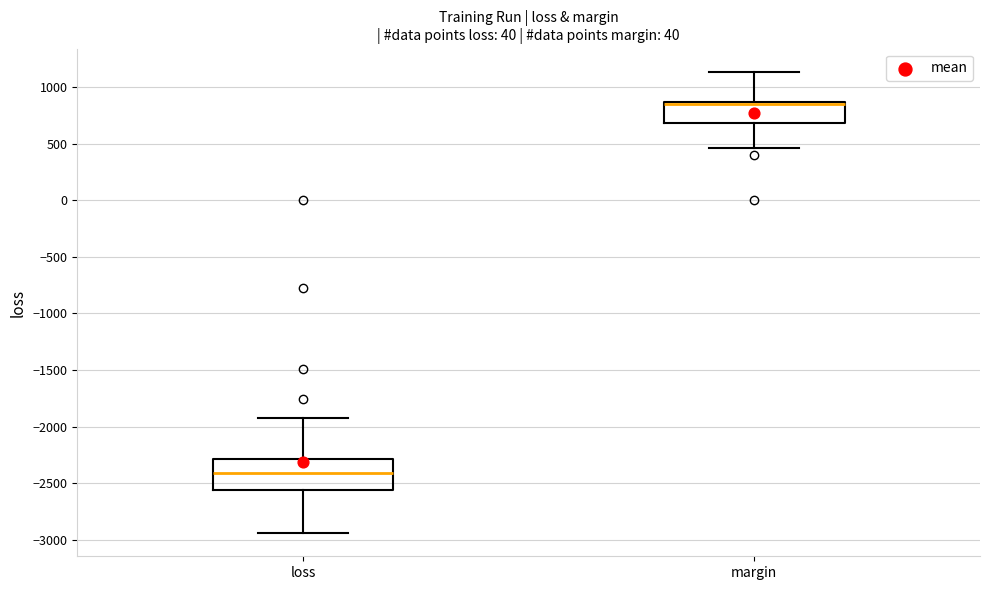

Reading left to right, transcribe this box plot: for each box, give where its median line is, the range the box spans, and where its two whiskers end, as read against the y-axis. The values are not printed on the chart, so give them approximately, as read against the axis.

loss: median -2400, box -2550 to -2300, whiskers -2950 to -1900
margin: median 850 (drawn on the box's upper edge), box 700 to 850, whiskers 450 to 1150